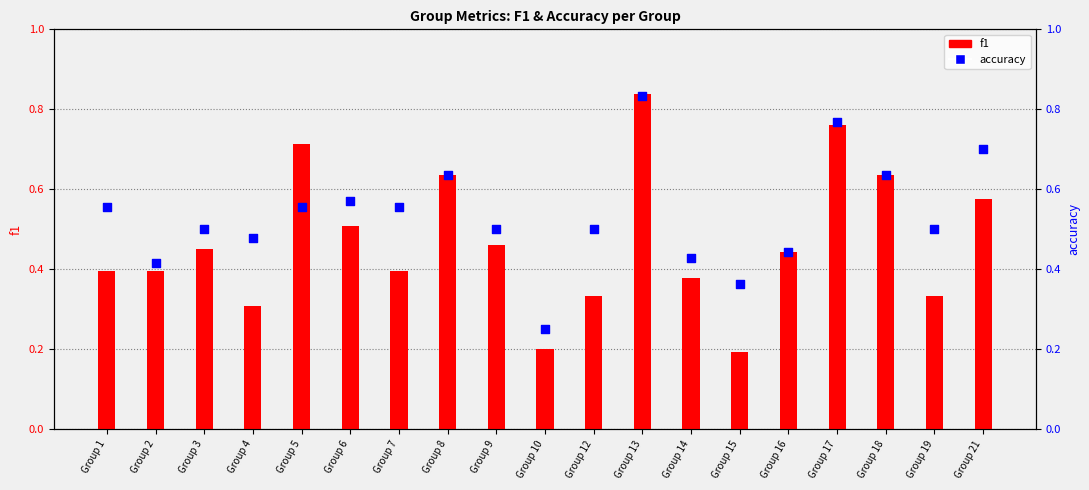

Which series has the largest total across all categories?

accuracy